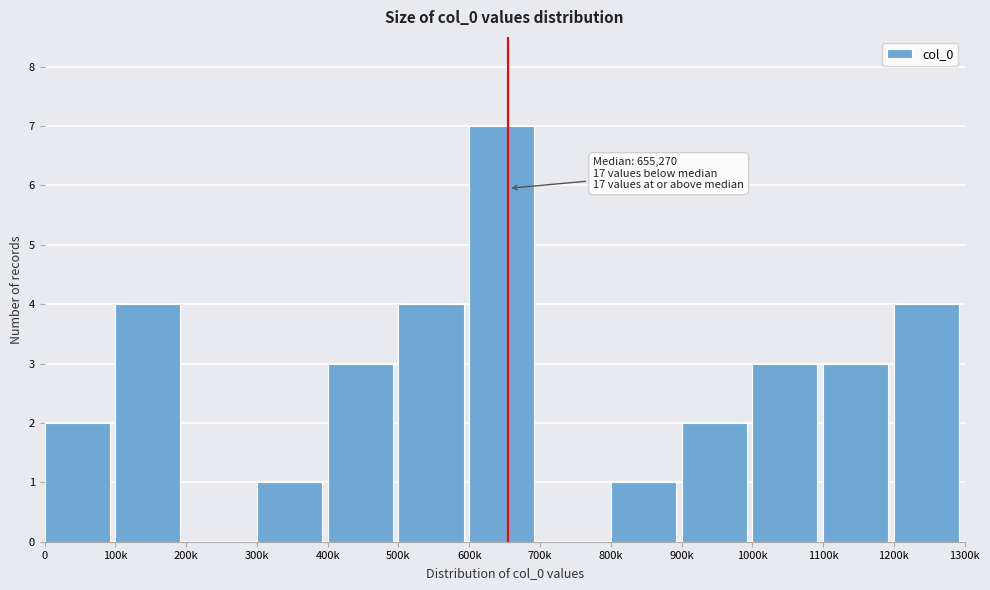

Reading left to right, what are all the values shown in this chart?

0=2	100k=4	200k=0	300k=1	400k=3	500k=4	600k=7	700k=0	800k=1	900k=2	1000k=3	1100k=3	1200k=4